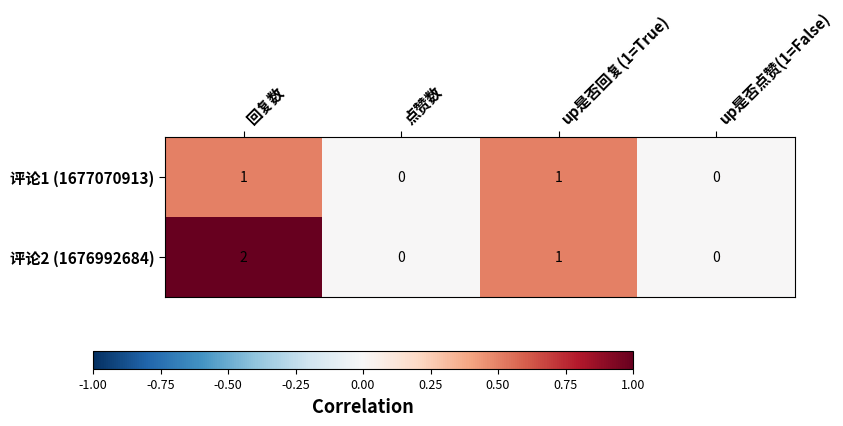

What is the total value across all series at up是否回复(1=True)?

2